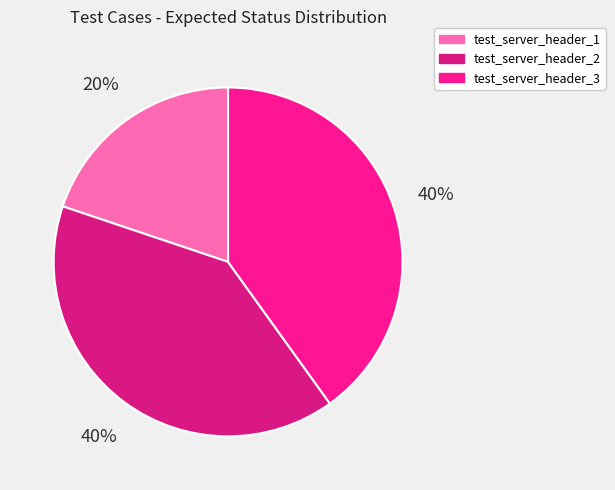

The test_server_header_3 slice represents 40% of the pie. True or false?

True